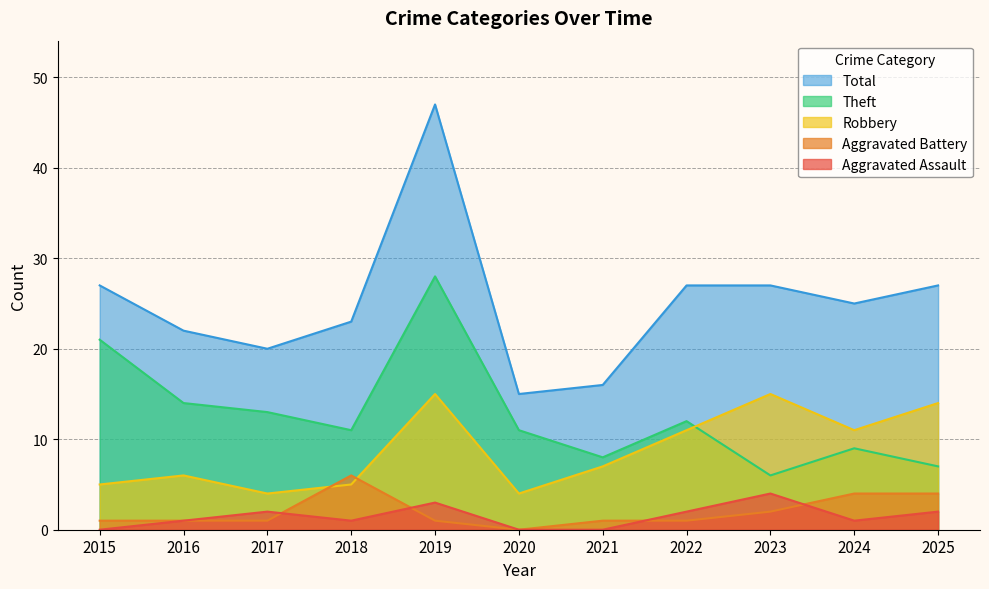

At which category is the sum across all series the highest?

2019